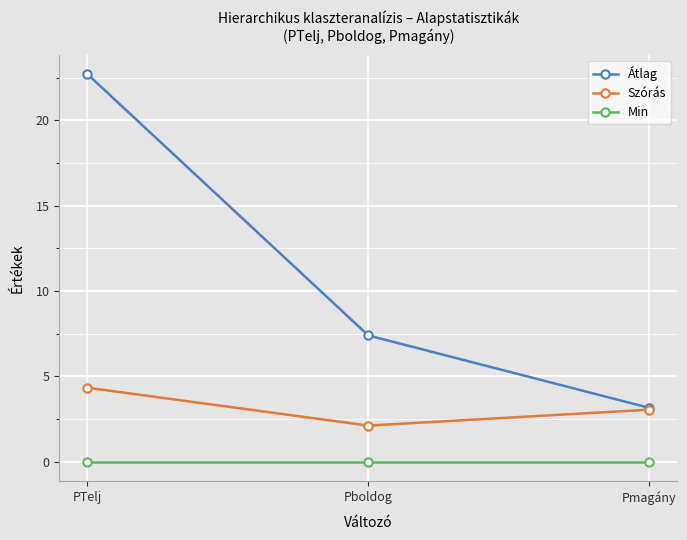

How many distinct data groups are displayed?

3